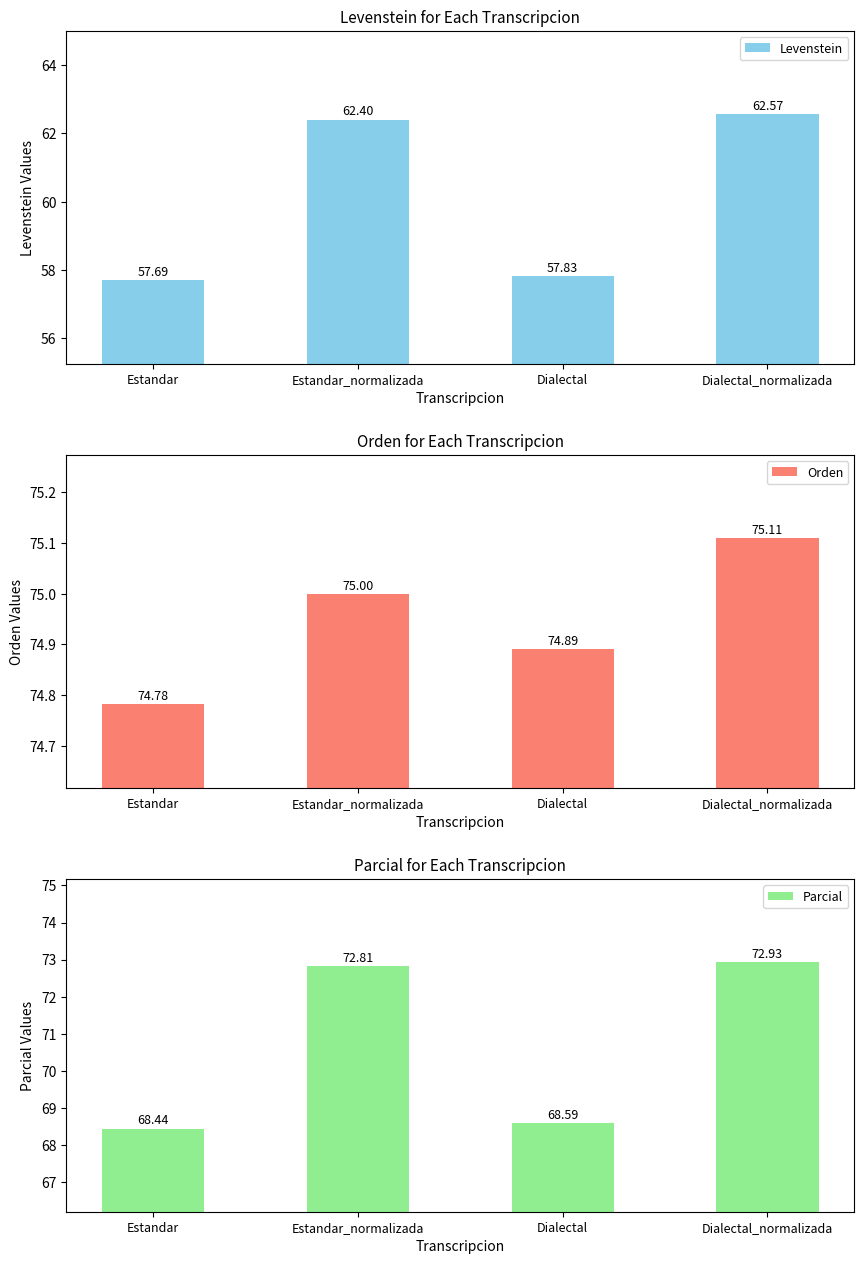

The Levenstein series shows 62.4 at Estandar_normalizada. True or false?

True